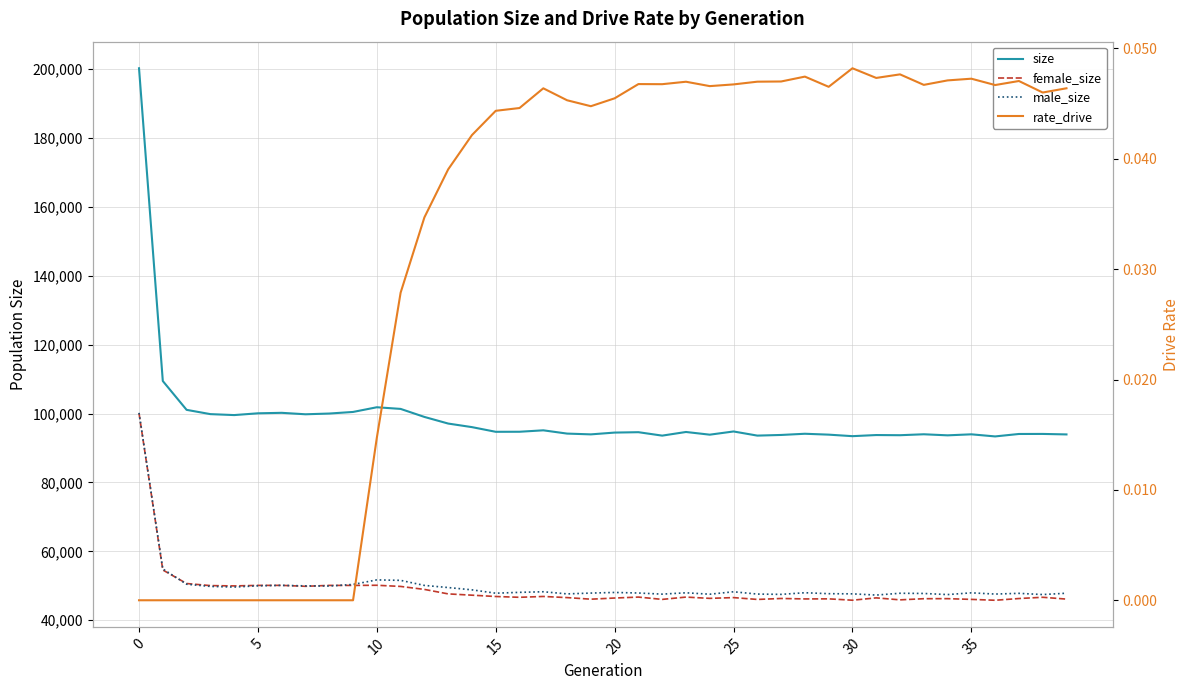

Where is the first local minimum for rate_drive?

19